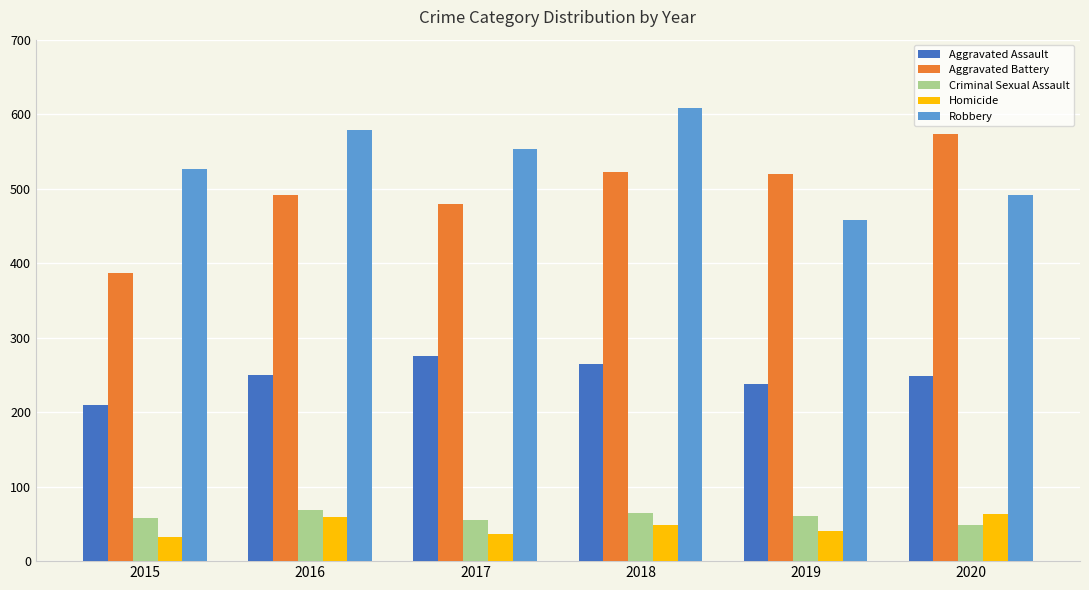

Which series has the widest spread of values?

Aggravated Battery